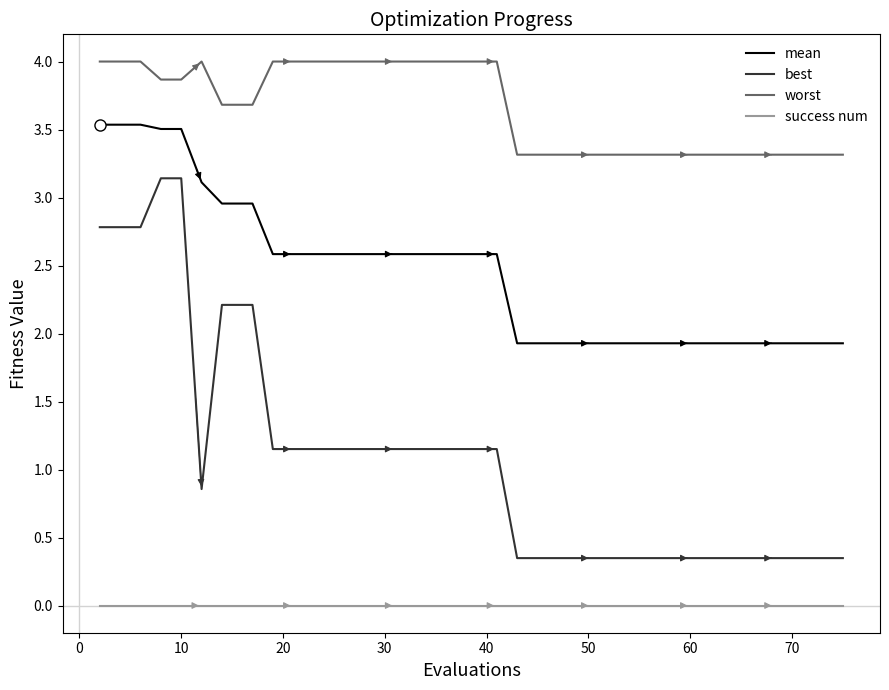

Which series has the widest spread of values?

best